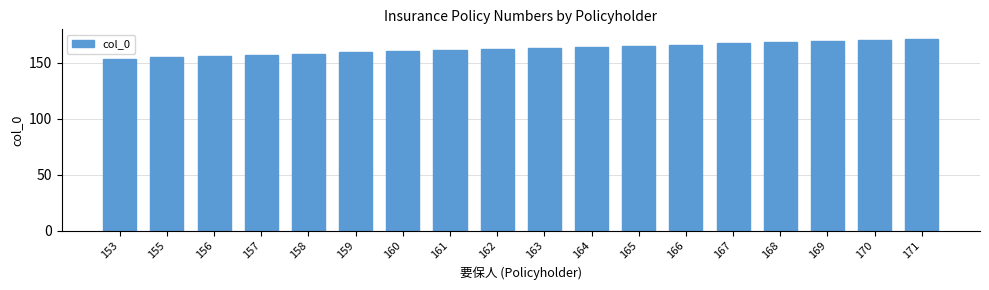

What is the difference between the maximum and minimum values?

18